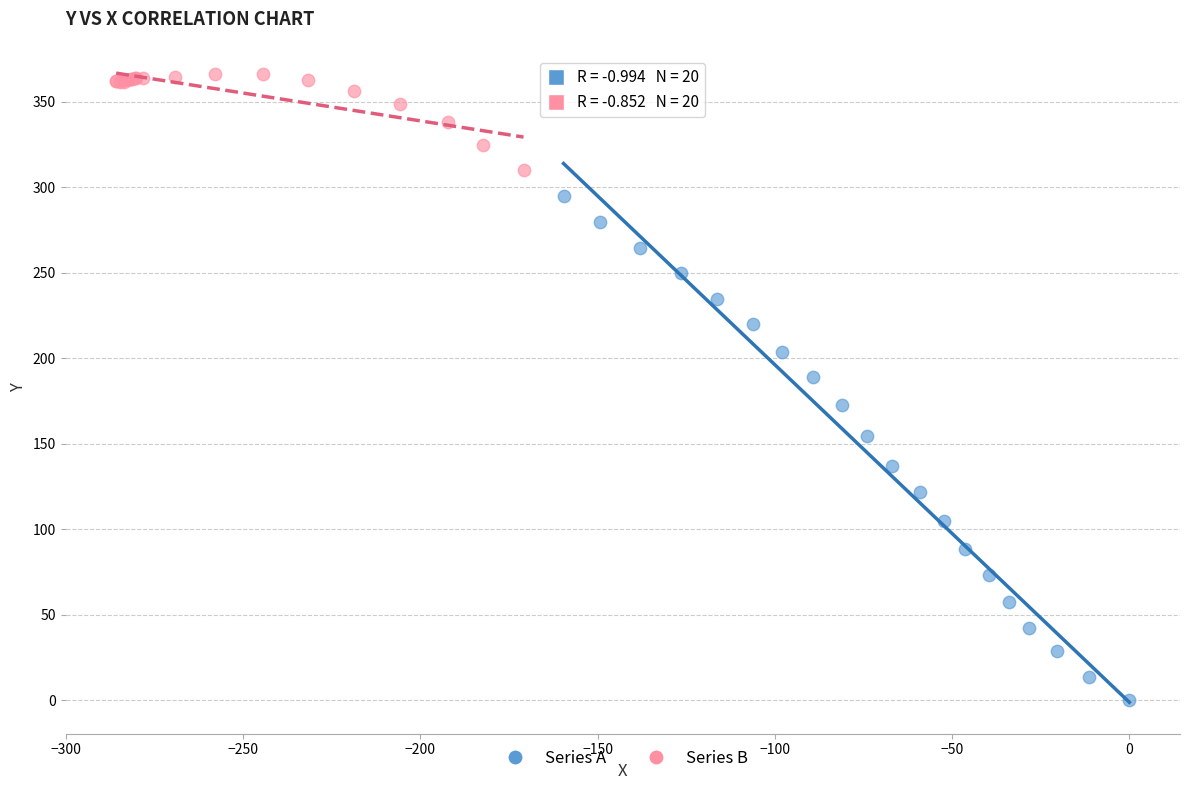

Which series reaches the maximum Y coordinate?

Series B